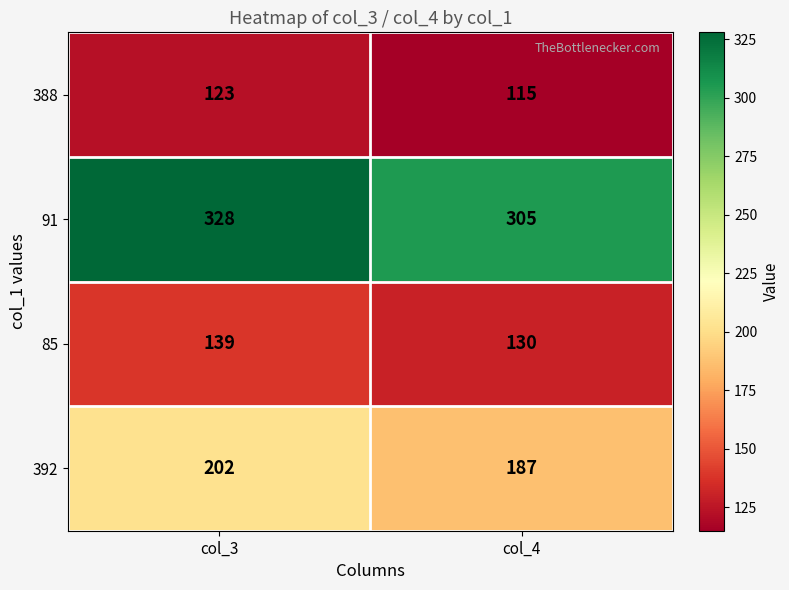

At how many categories does at least one series exceed 198?

2